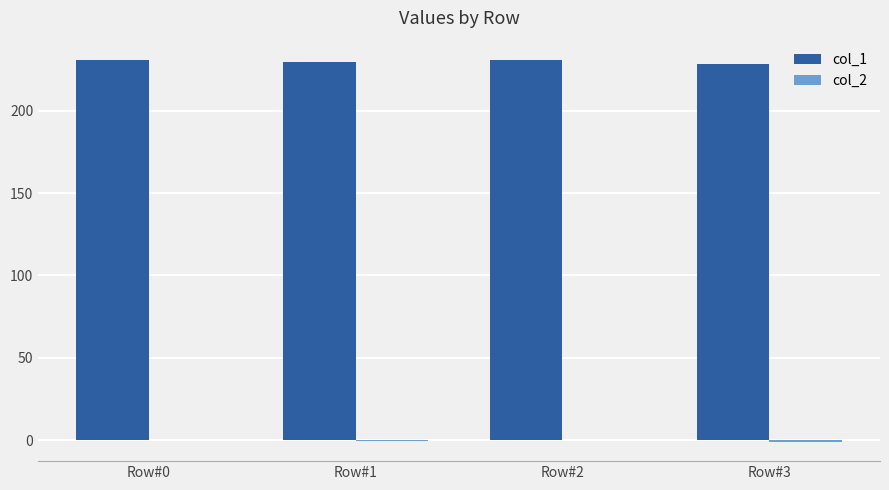

Which series has the largest total across all categories?

col_1